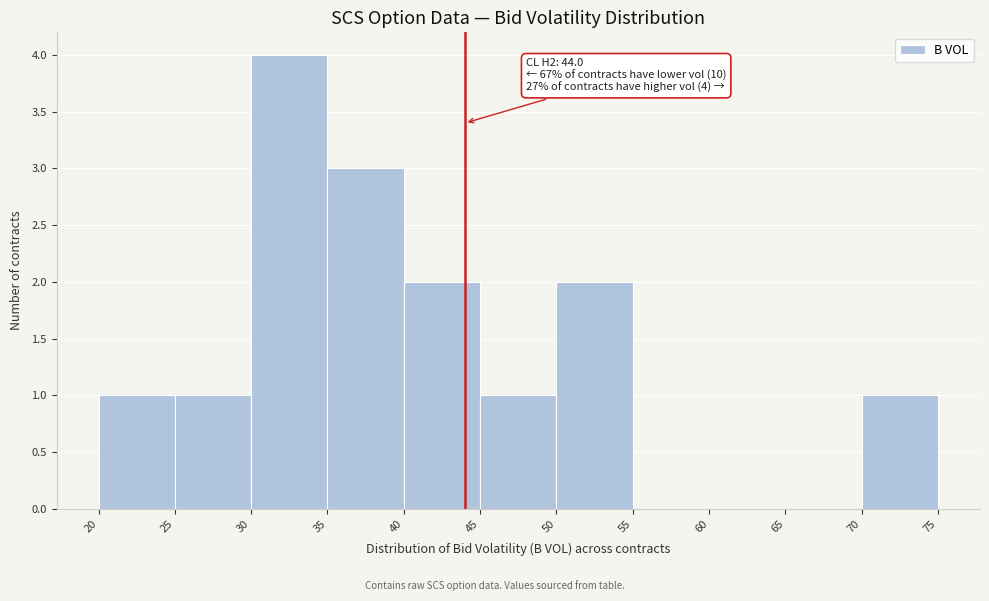

Which range on the x-axis has the tallest bar?

30 to 35